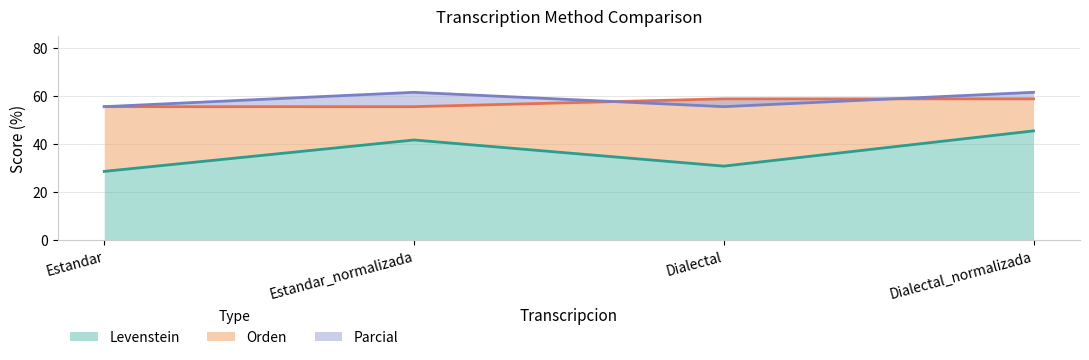

Count the number of categories in the chart.

4